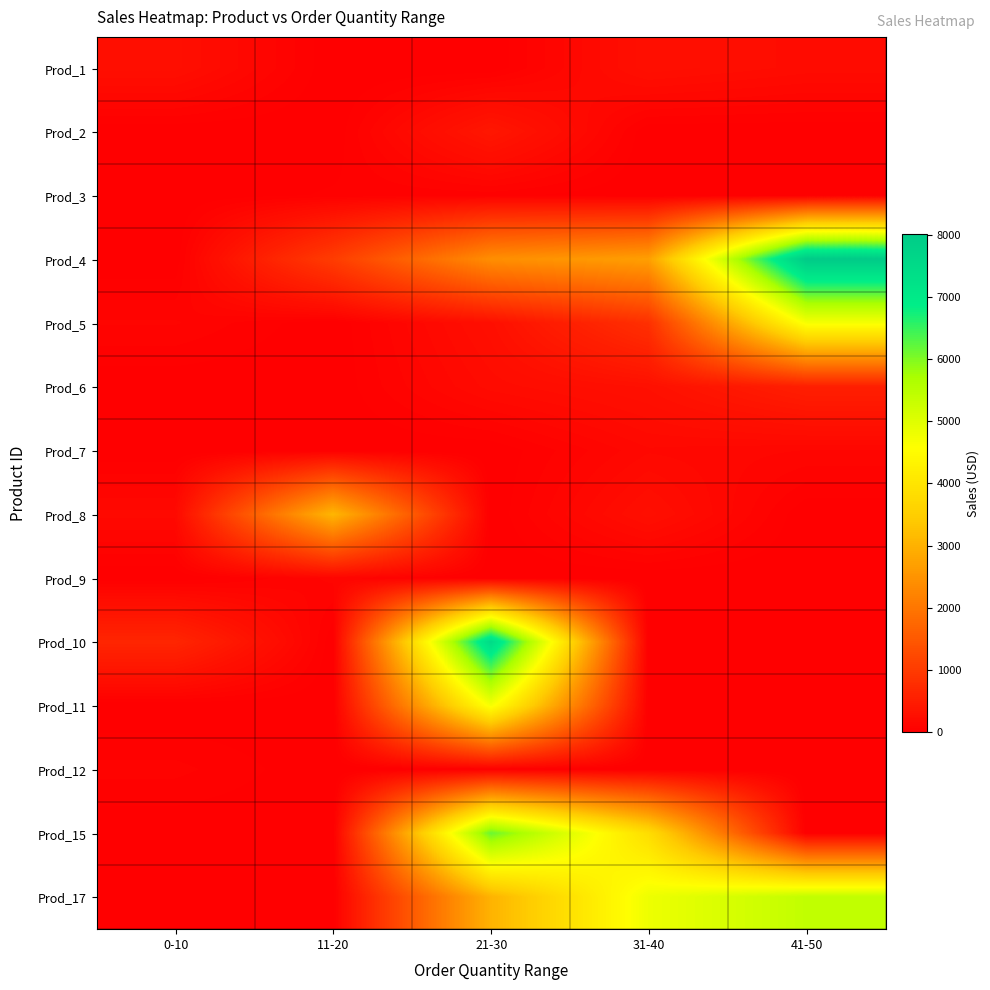

Which series has the largest range (max minus min)?

Prod_4